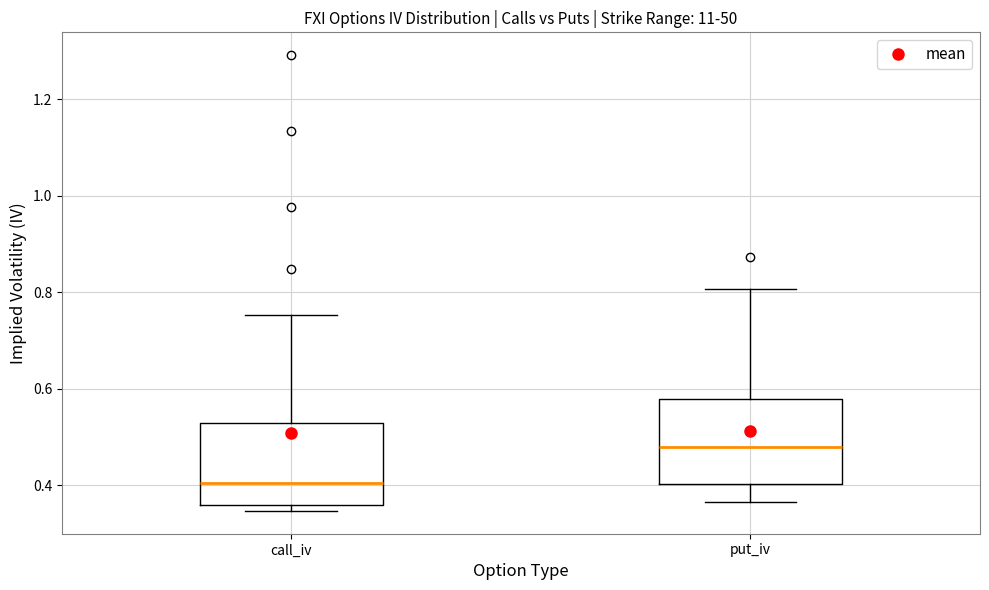

Reading left to right, transcribe this box plot: for each box, give where its median line is, the range the box spans, and where its two whiskers end, as read against the y-axis. The values are not printed on the chart, so give them approximately, as read against the axis.

call_iv: median 0.40, box 0.36 to 0.54, whiskers 0.34 to 0.76
put_iv: median 0.48, box 0.40 to 0.58, whiskers 0.36 to 0.80